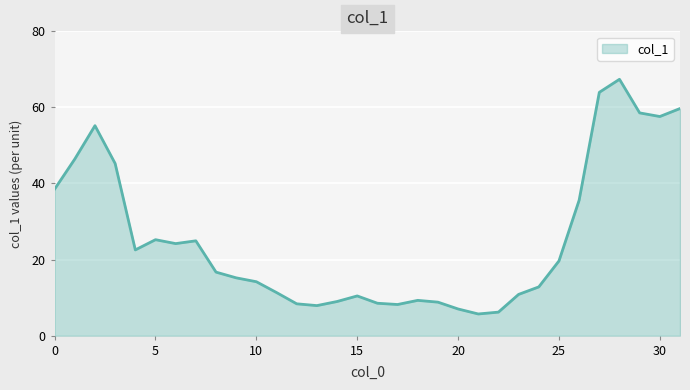

What is the smallest value displayed?

5.7